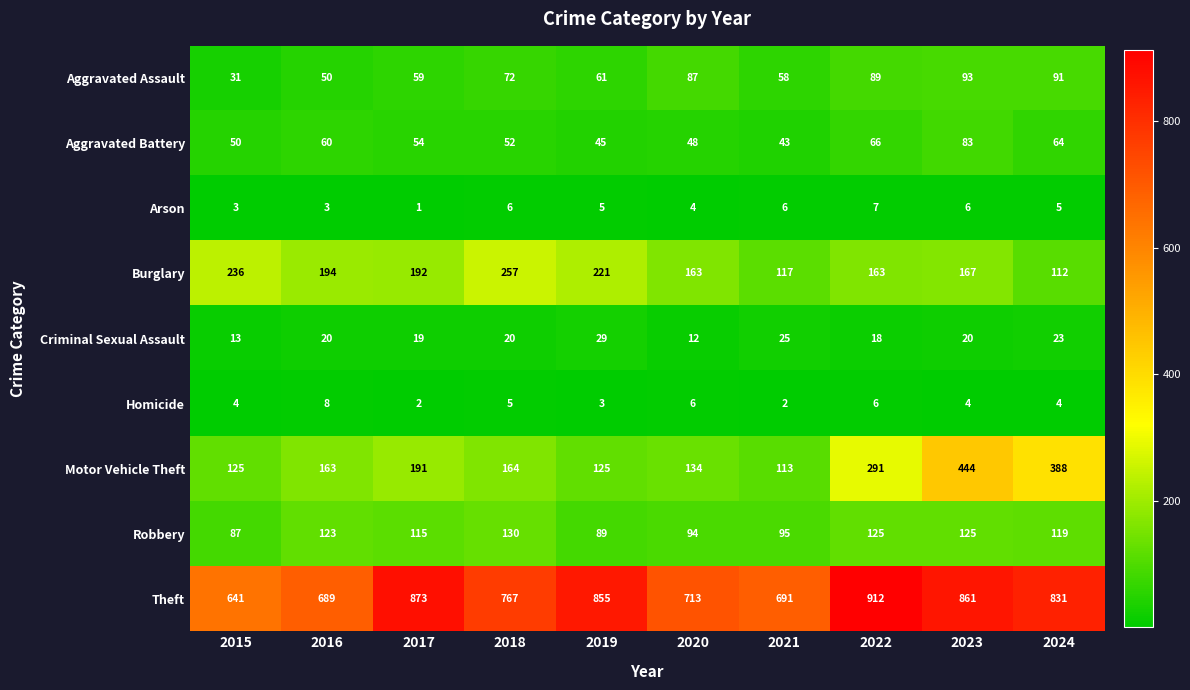

Which series has the largest range (max minus min)?

Motor Vehicle Theft